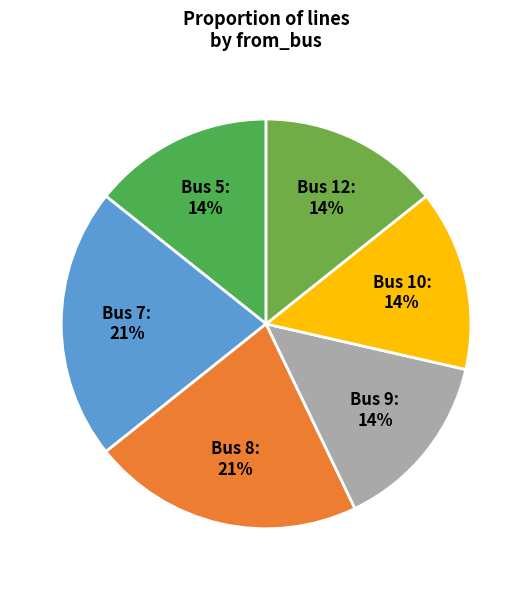

Is it true that Bus 7: 21% is 10% of the pie?

False